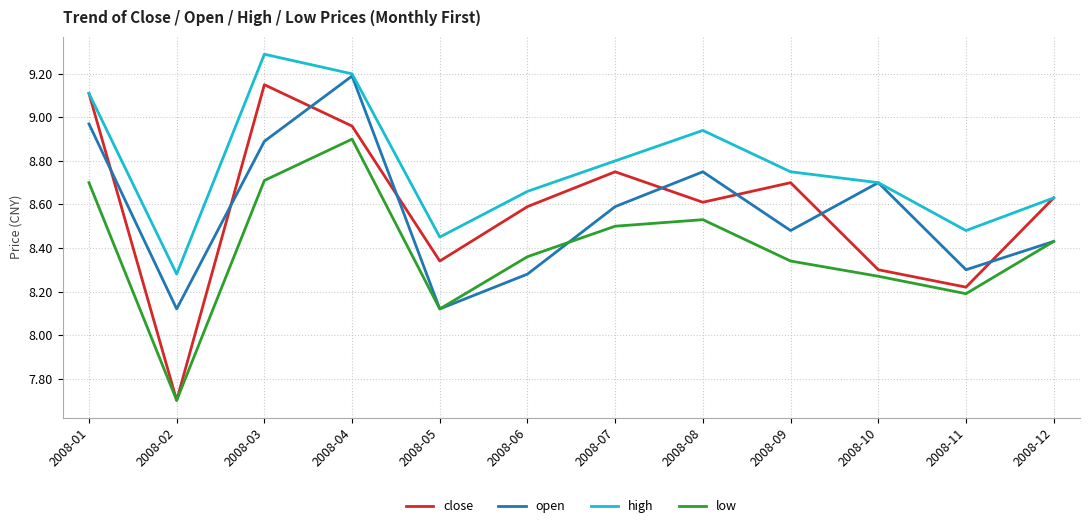

The high series shows 8.7 at 2008-06. True or false?

True